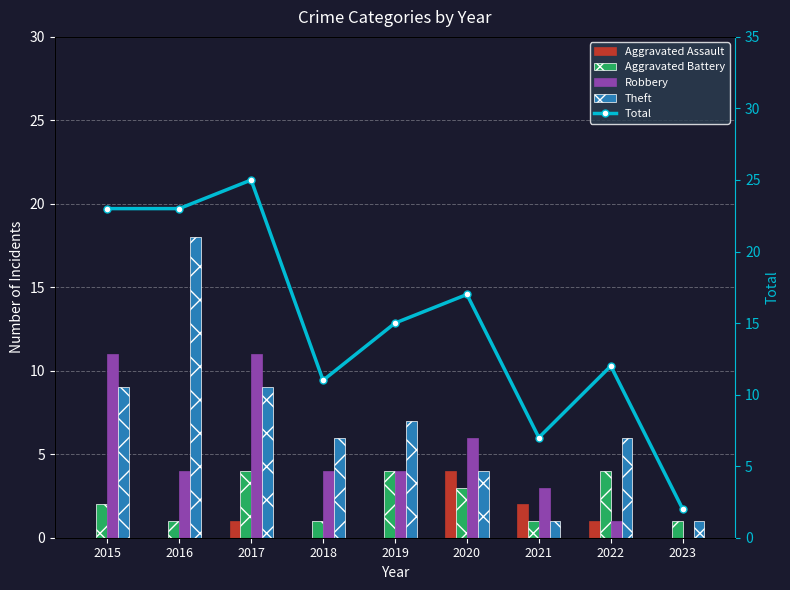

At which label does Theft first exceed 6?

2015